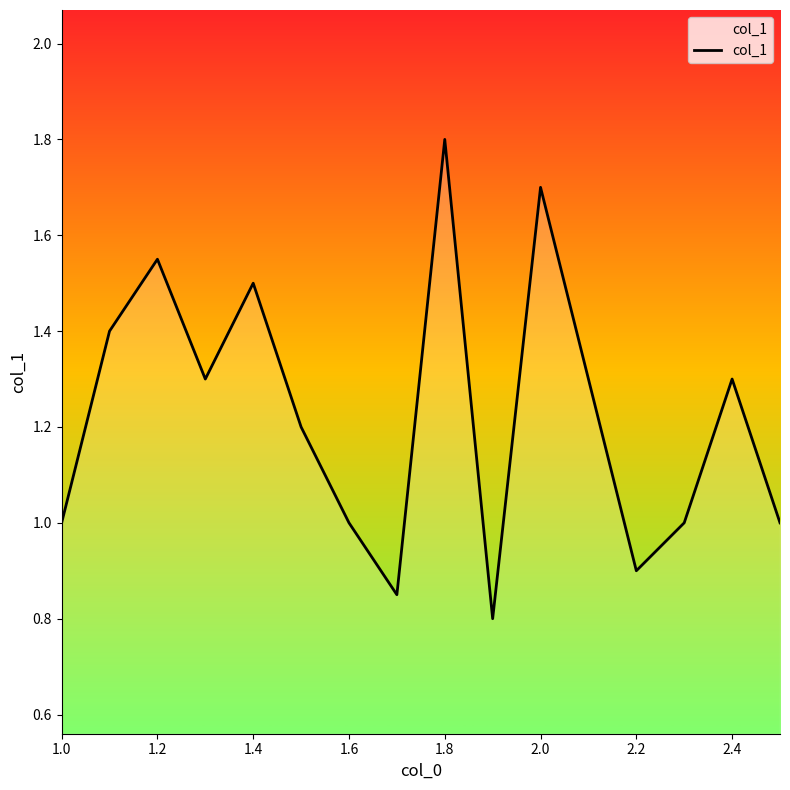

What is the greatest value displayed?

1.8